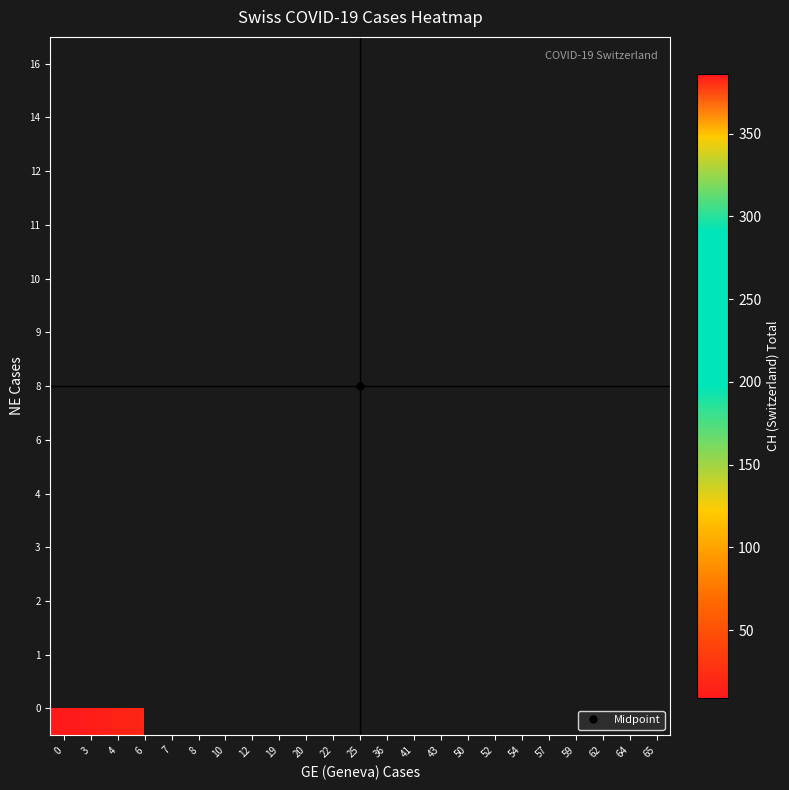

How many categories are shown in the chart?

23